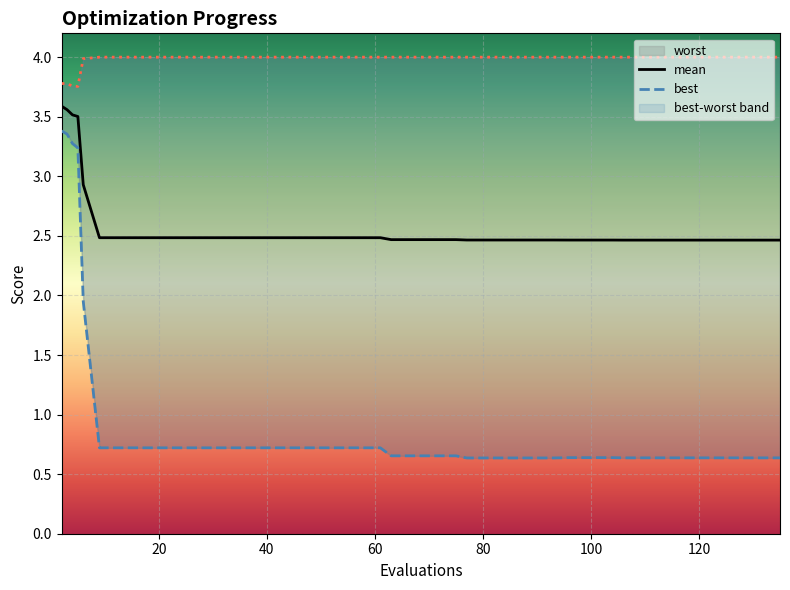

What are all the series names shown in the legend?

mean, best